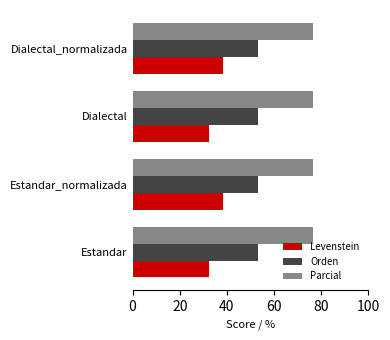

Rank the series at Estandar from lowest to highest value.

Levenstein, Orden, Parcial